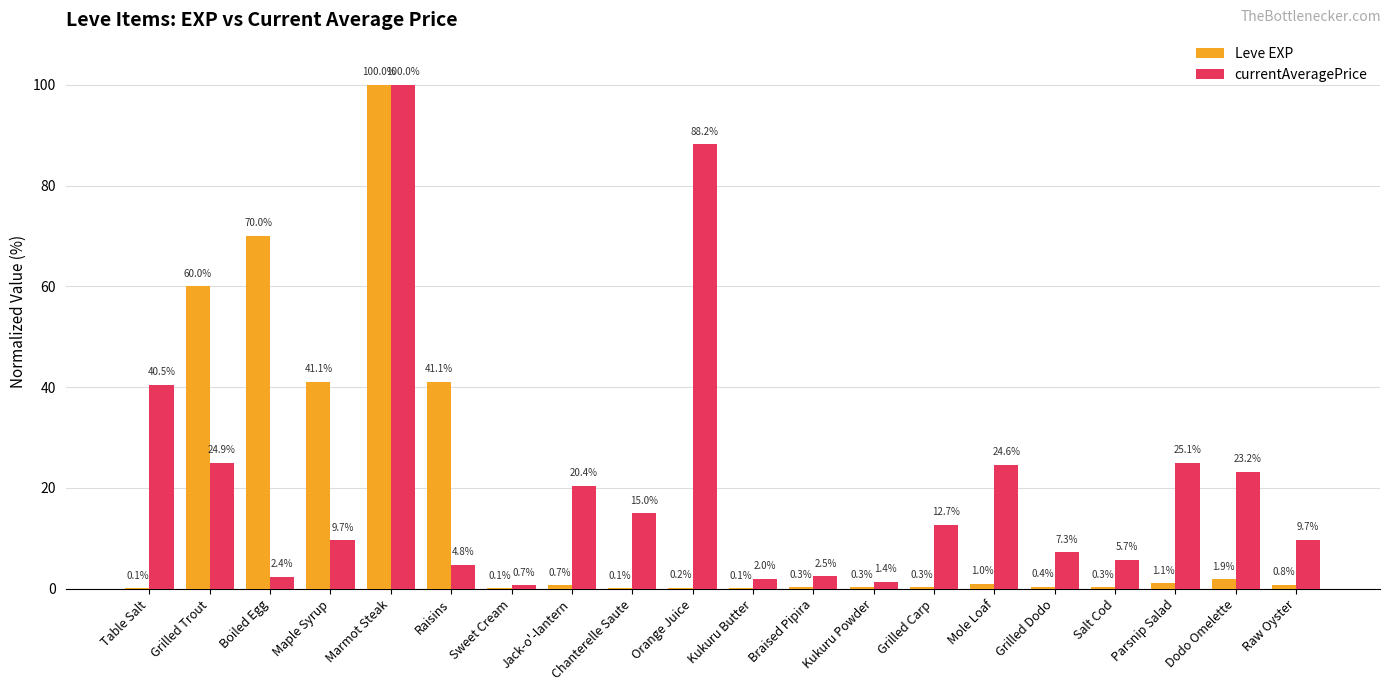

What are all the series names shown in the legend?

Leve EXP, currentAveragePrice